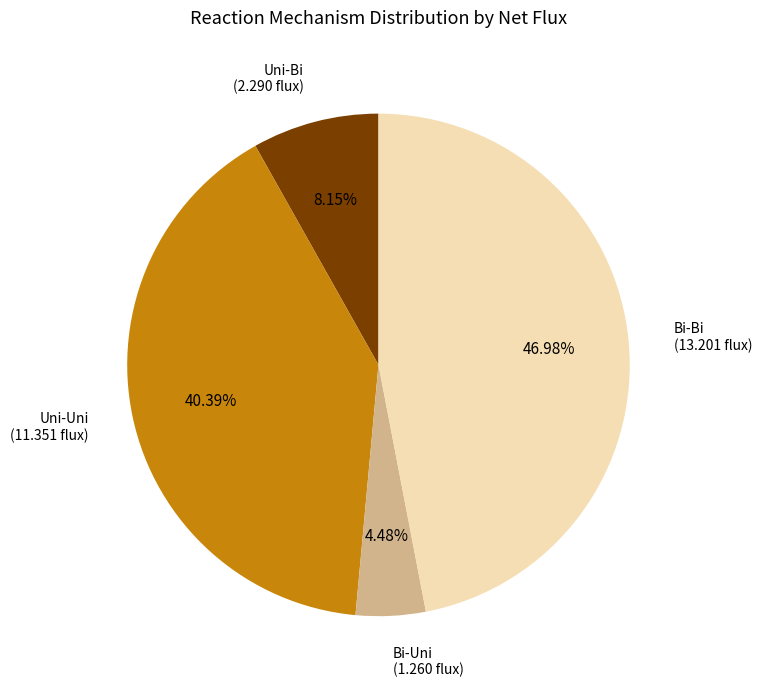

Does any single category account for the majority?

No